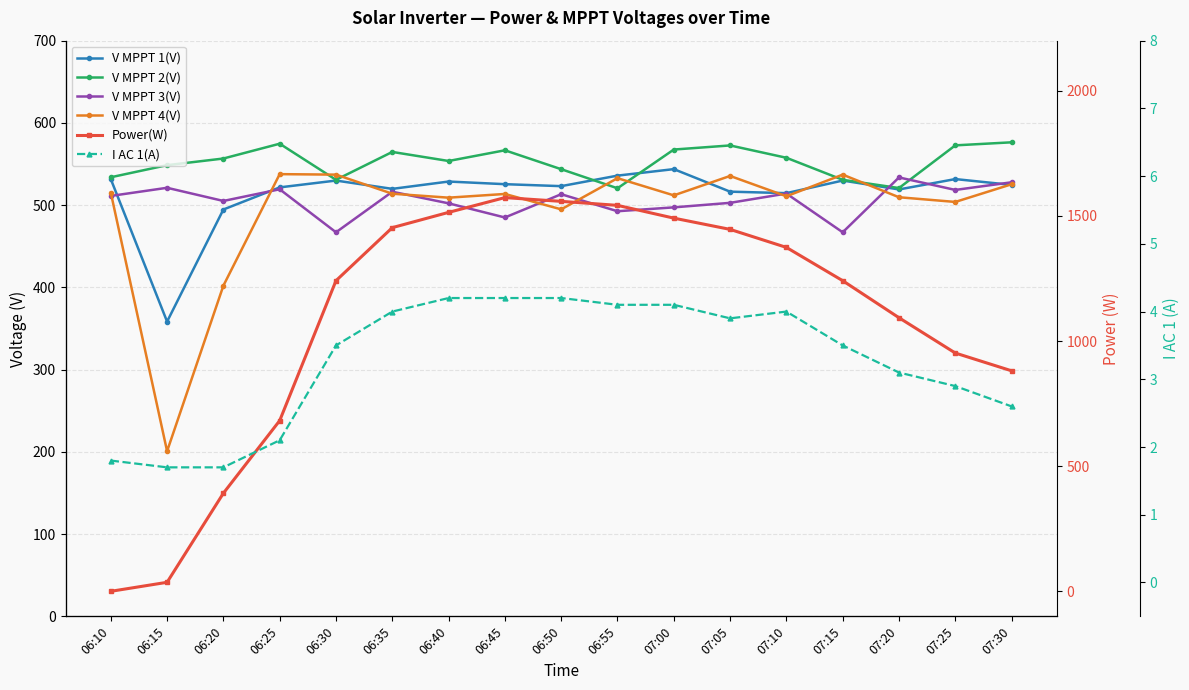

Reading left to right, extract all data points from this chart.

V MPPT 1(V): 531.7	358.4	494.7	521.6	529.9	519.8	528.7	525.5	523.1	535.9	543.8	516.4	514.6	529.9	519.1	531.7	524.6
V MPPT 2(V): 533.9	548.6	556.7	574.7	530.8	564.7	553.7	566.7	543.7	520.5	567.6	572.6	557.6	530.8	520.8	572.7	576.4
V MPPT 3(V): 511.2	521.1	505.1	519.3	467.0	516.3	502.2	485.0	513.3	492.6	497.3	502.8	514.1	467.0	533.7	518.5	527.8
V MPPT 4(V): 515.2	200.8	402.1	537.7	537.1	513.9	509.1	513.6	494.9	532.8	511.9	535.5	510.8	537.1	509.6	503.9	525.4
Power(W): 0.0	36.0	392.0	682.0	1241.0	1453.0	1514.0	1573.0	1558.0	1542.0	1491.0	1446.0	1374.0	1241.0	1093.0	952.0	881.0
I AC 1(A): 1.8	1.7	1.7	2.1	3.5	4.0	4.2	4.2	4.2	4.1	4.1	3.9	4.0	3.5	3.1	2.9	2.6